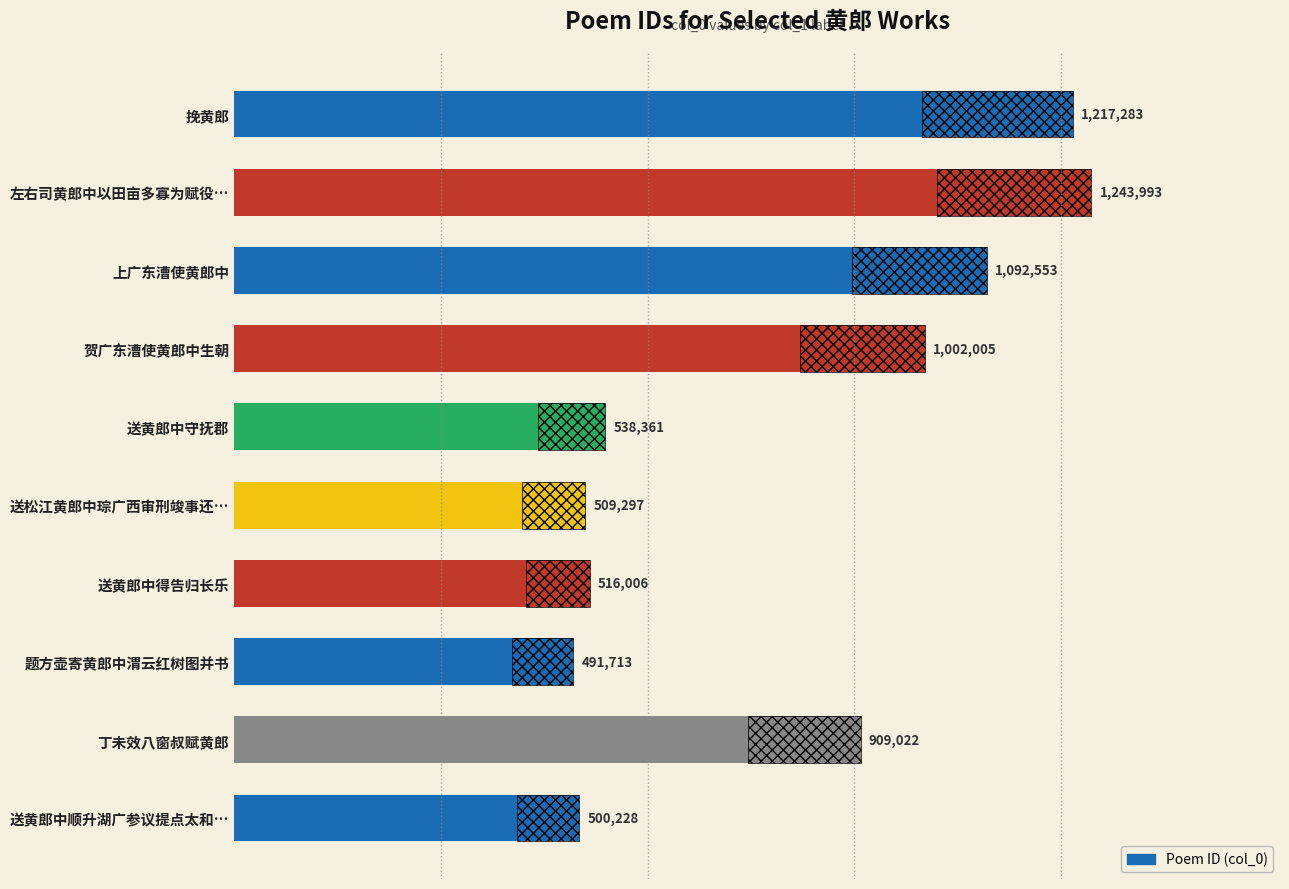

What is the sum of all values?

8020461